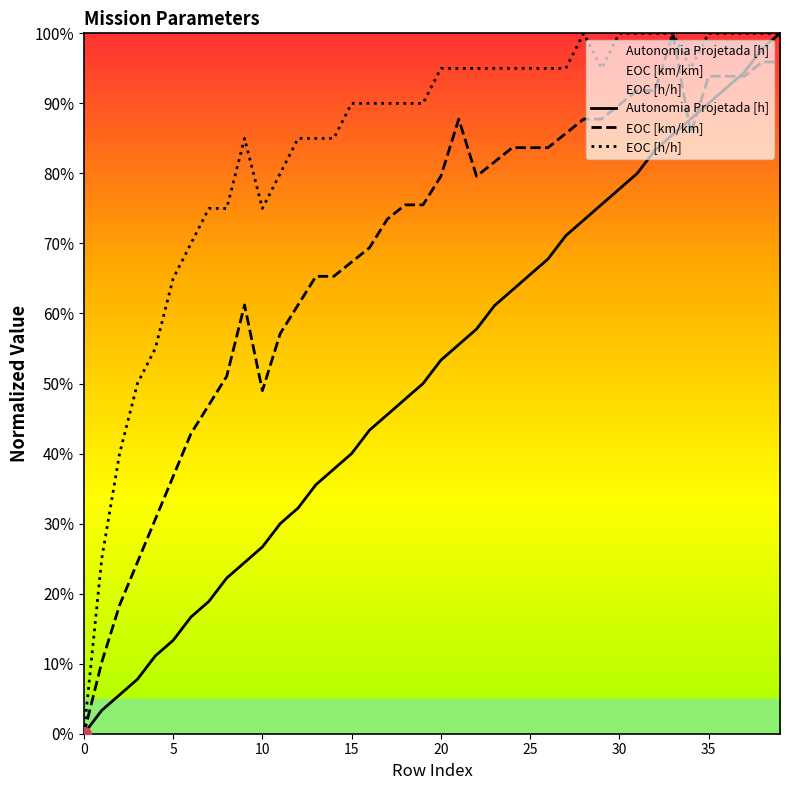

What is the label of the 24th point from the left?

23